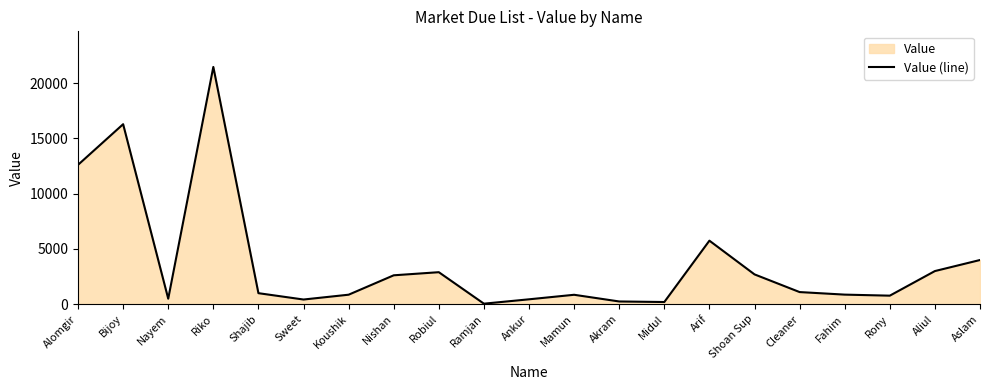

Which category has the lowest value across all series?

Ramjan